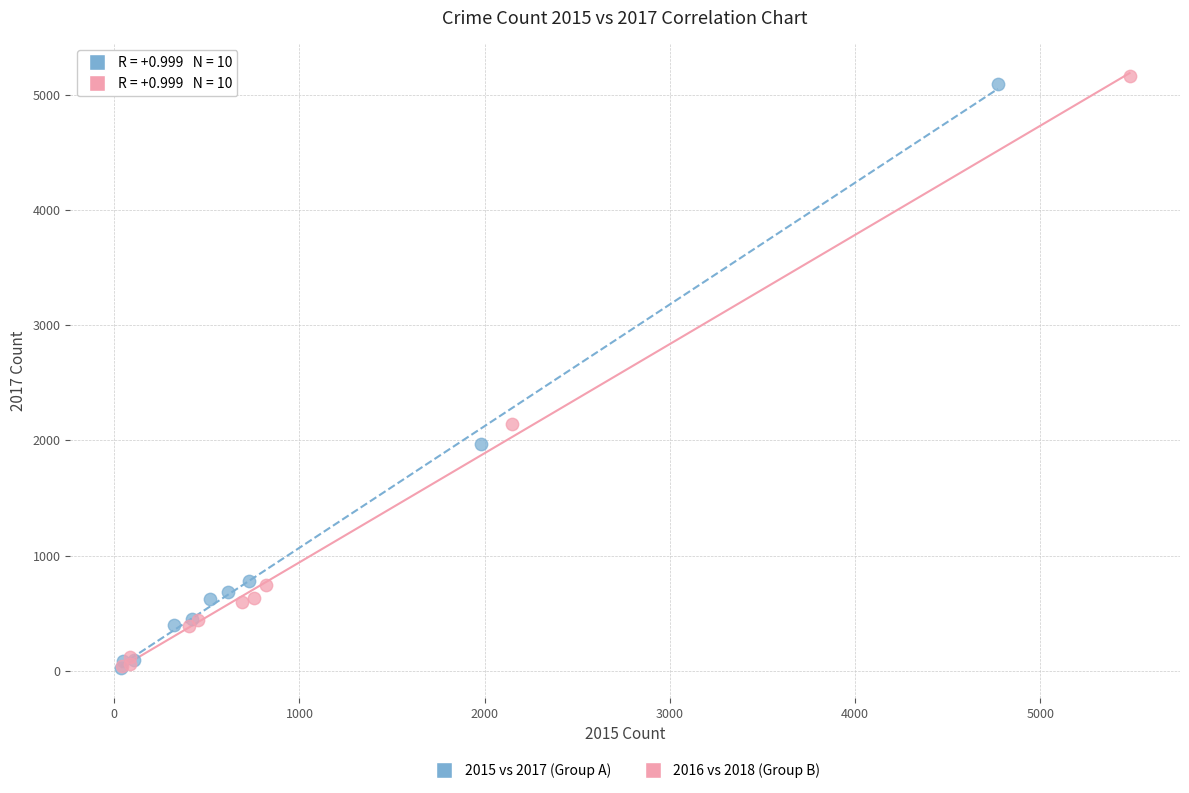

What are all the series names shown in the legend?

2015 vs 2017 (Group A), 2016 vs 2018 (Group B)